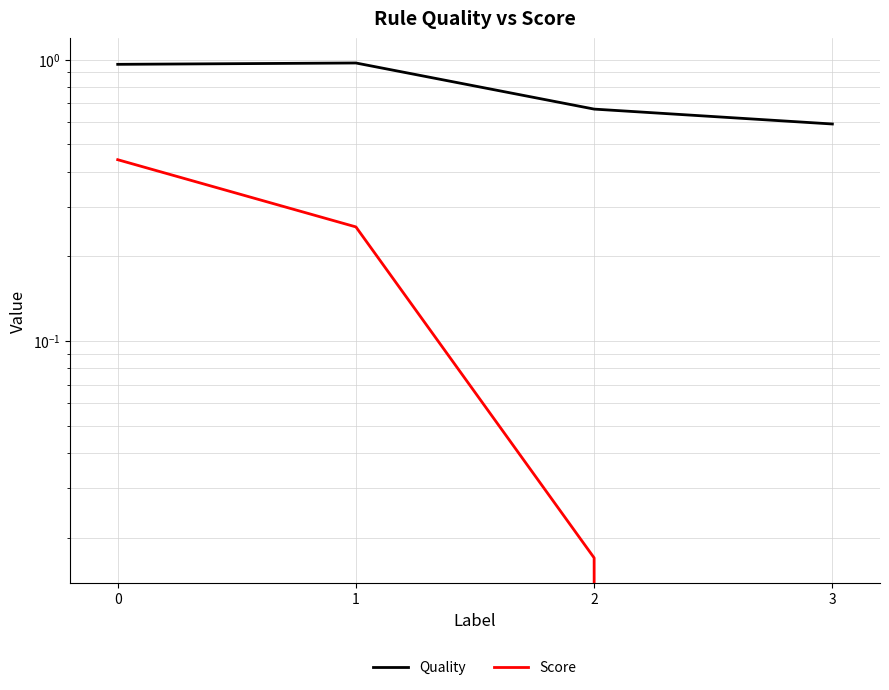

What is the minimum value for Quality?

0.6